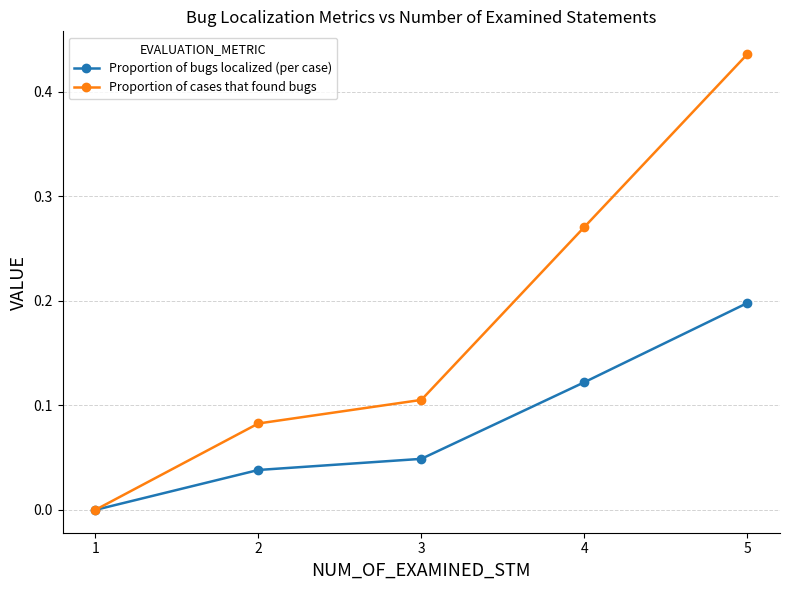

Is it true that Proportion of bugs localized (per case) equals 0.0 at 3?

True